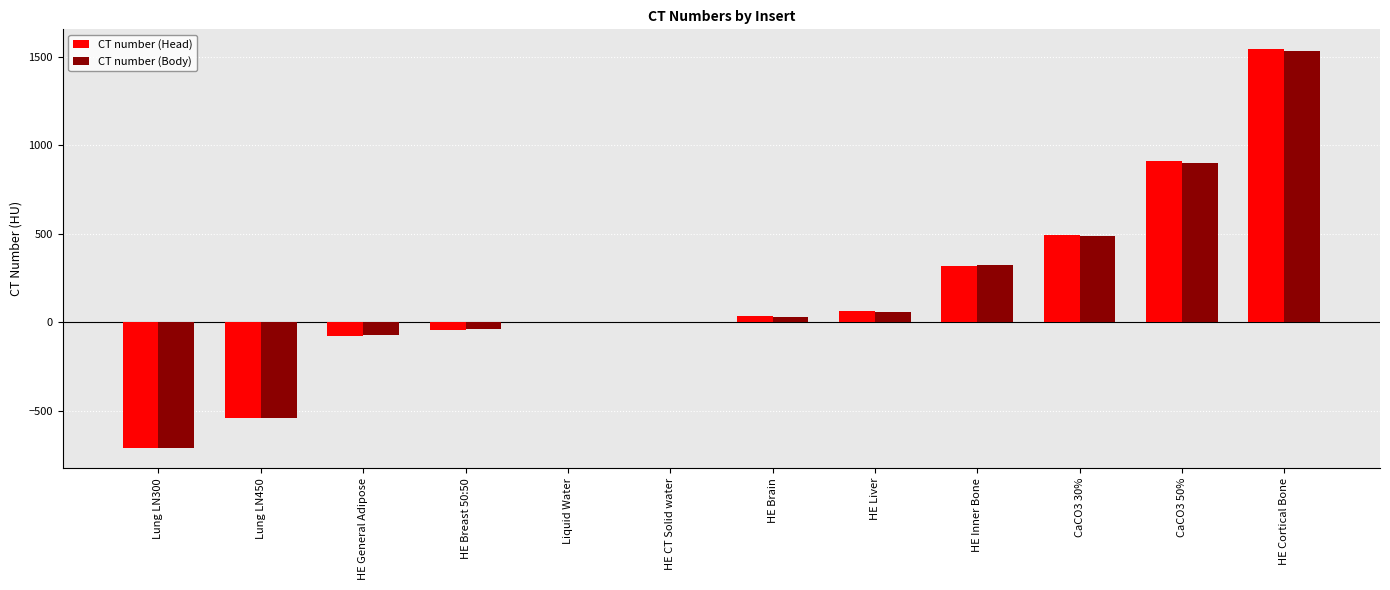

The value of CT number (Head) at CaCO3 30% is 668.9. True or false?

False